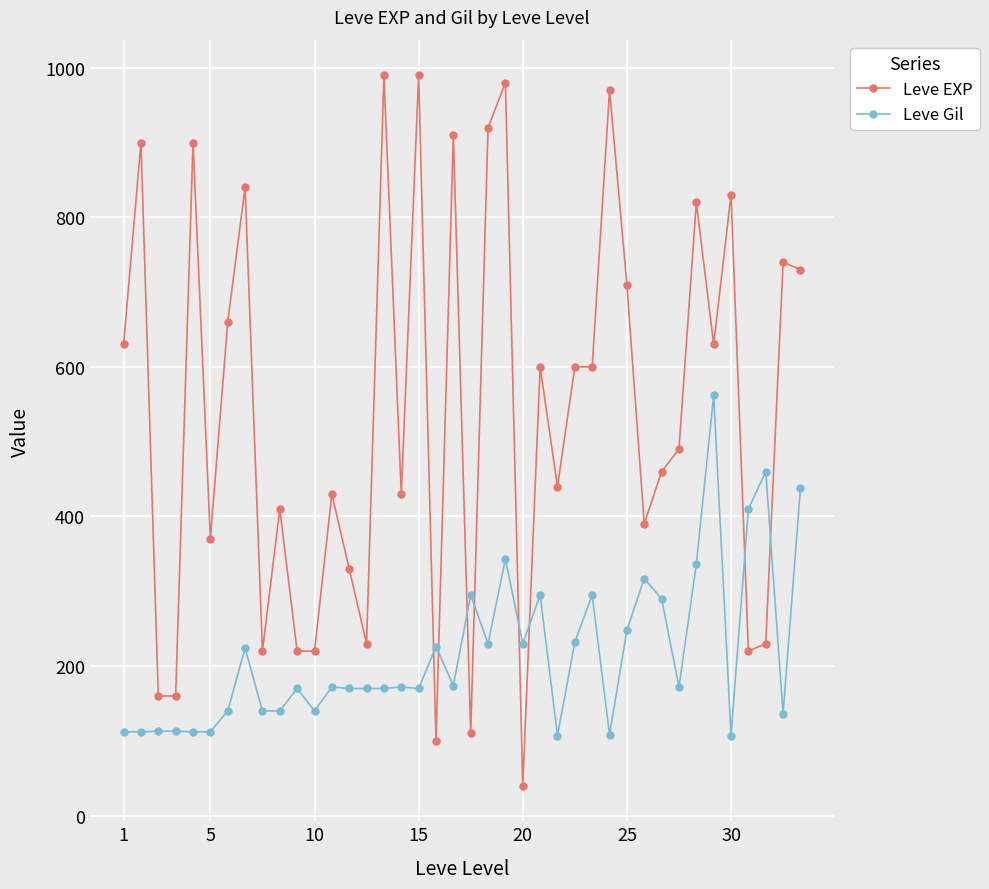

What is the sum of all Leve Gil values?

8663